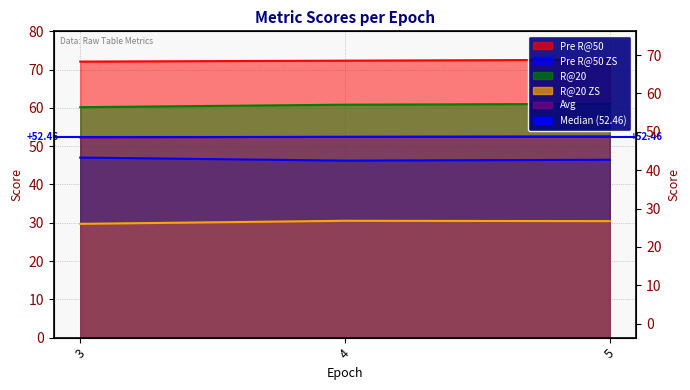

What is the value of the Avg point at the 3rd from the left?

52.6